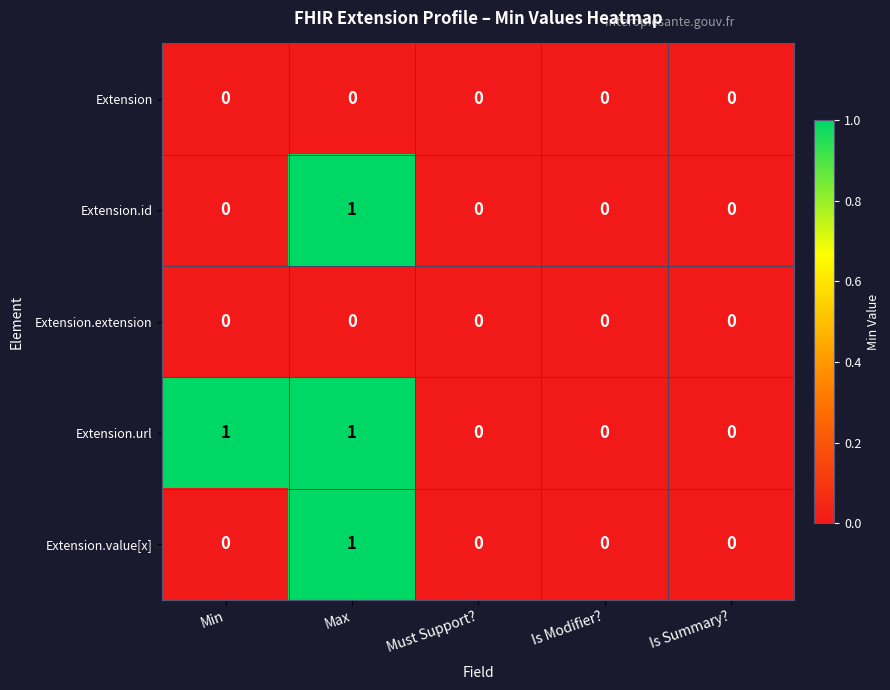

Which series has the largest total across all categories?

Extension.url